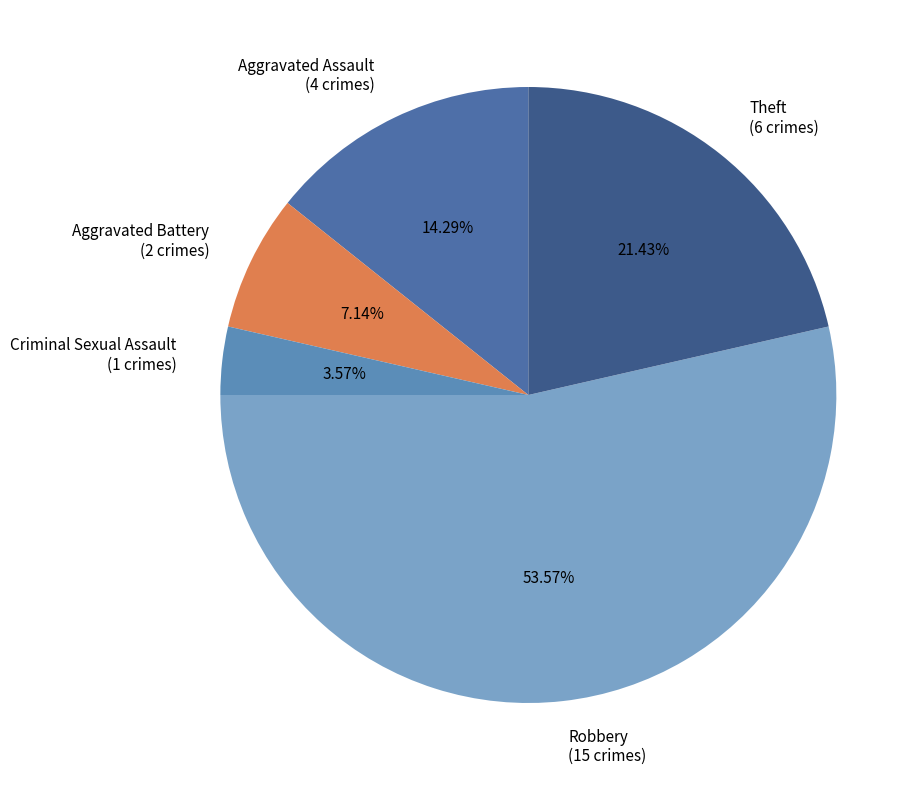

What is the smallest slice in the pie chart?

Criminal Sexual Assault